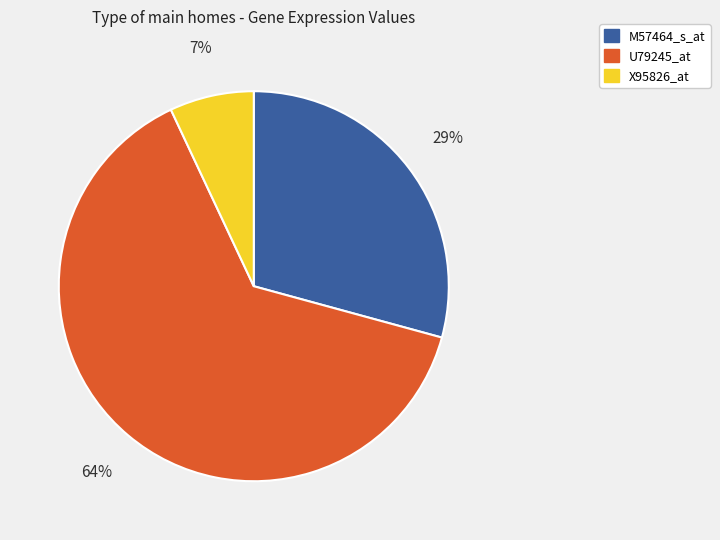

Between U79245_at and M57464_s_at, which is larger?

U79245_at